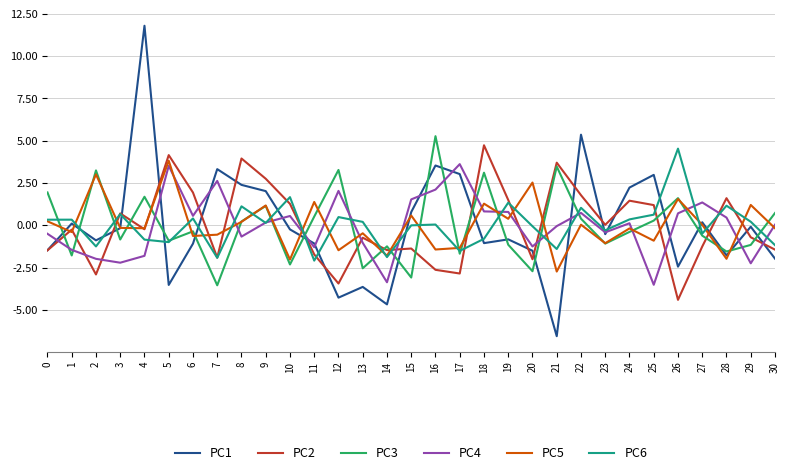

True or false: PC4 and PC5 intersect in this chart.

True